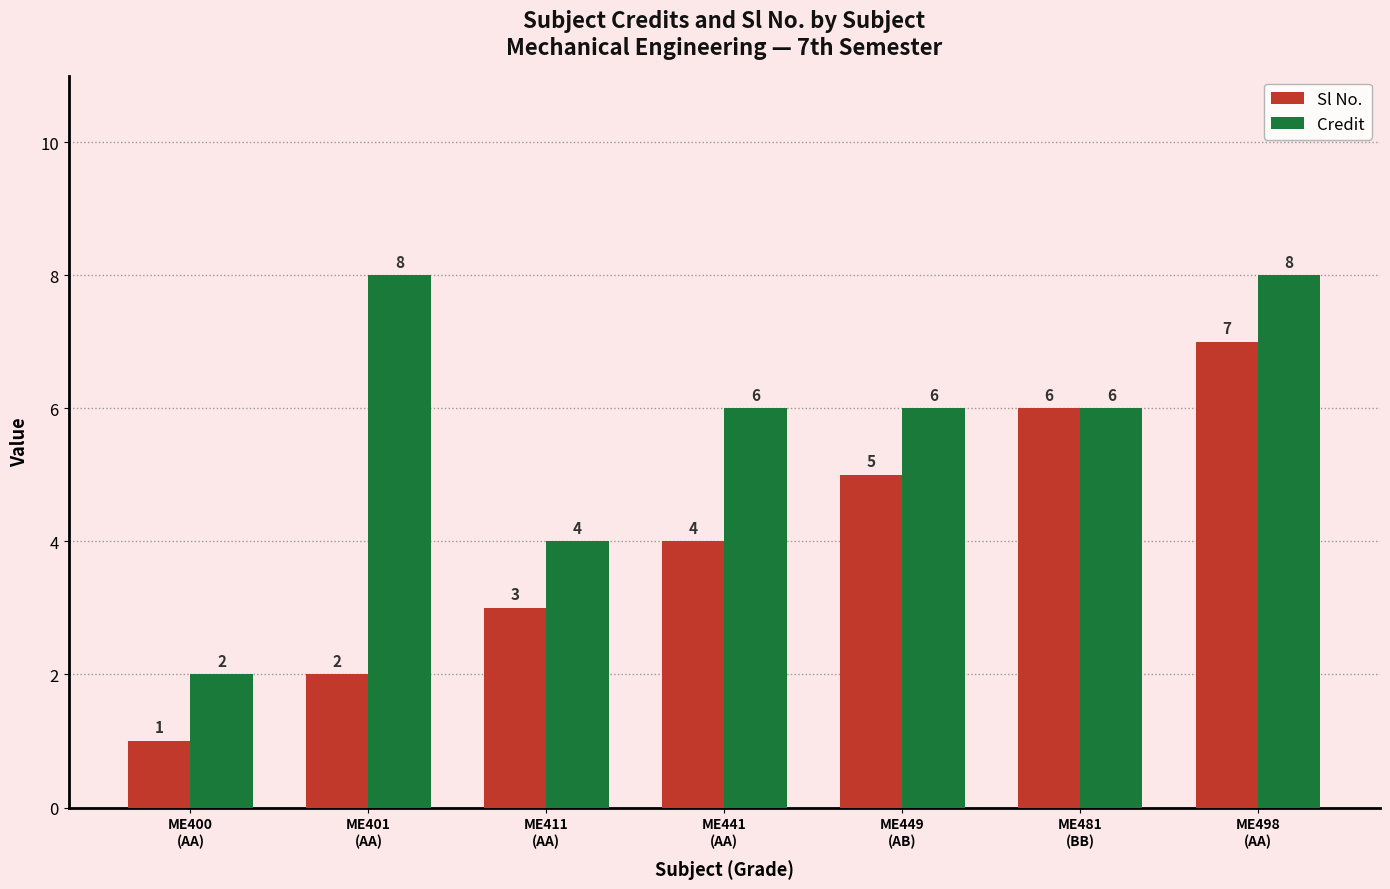

The value of Sl No. at ME411
(AA) is 5. True or false?

False